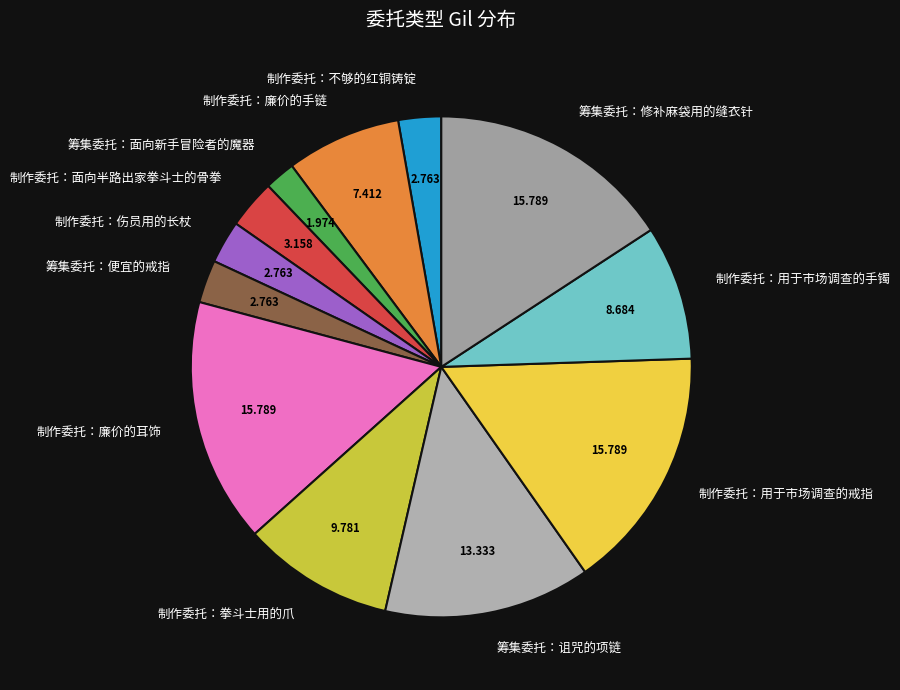

True or false: 制作委托：用于市场调查的戒指 accounts for 16% of the total.

True